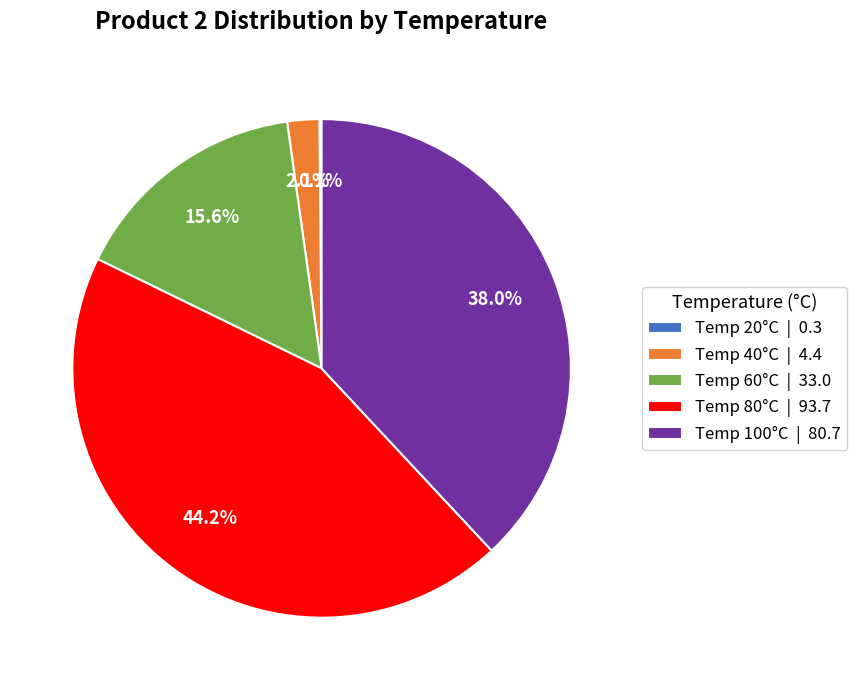

How much of the chart is everything except Temp 80°C | 93.7?

55.8%